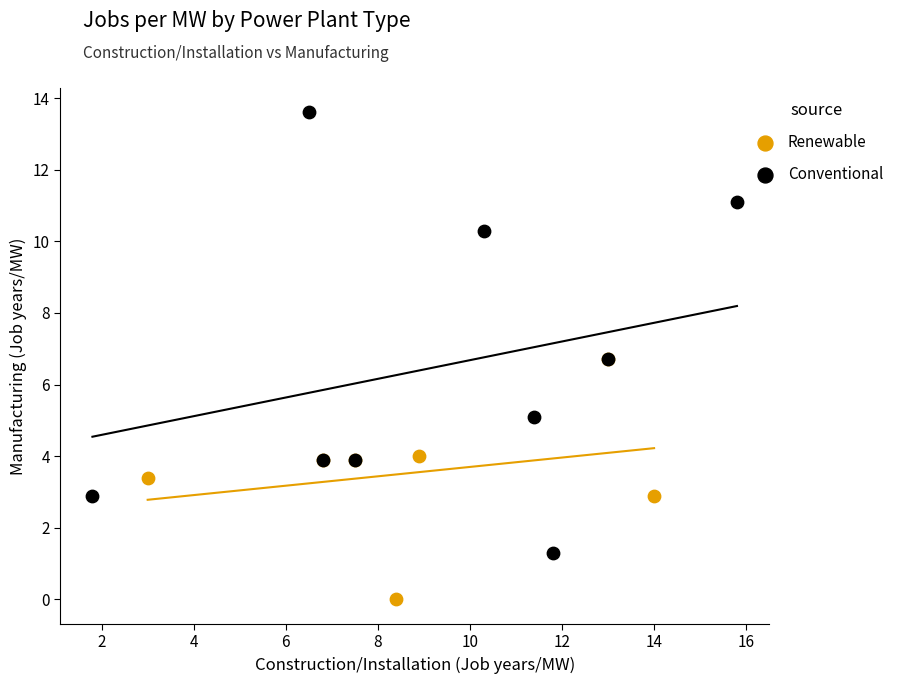

Which series contains the lowest Y value?

Renewable